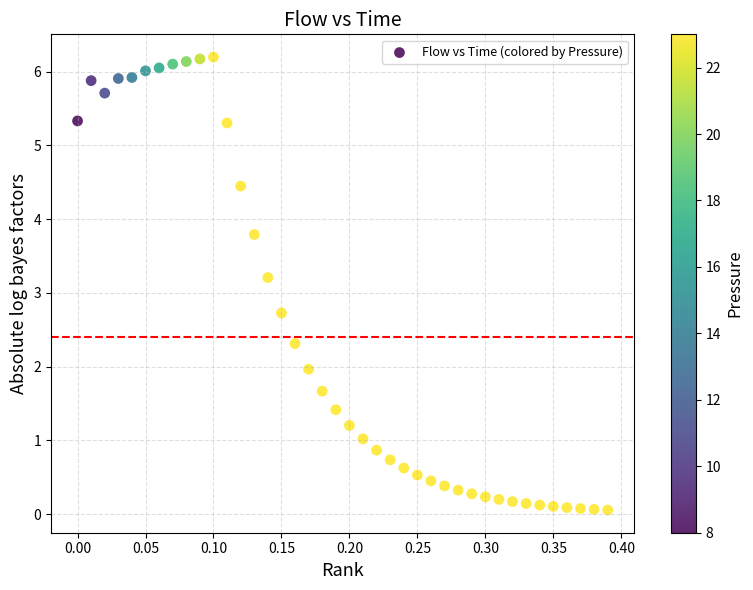

What is the range of X values (max minus min)?

0.4